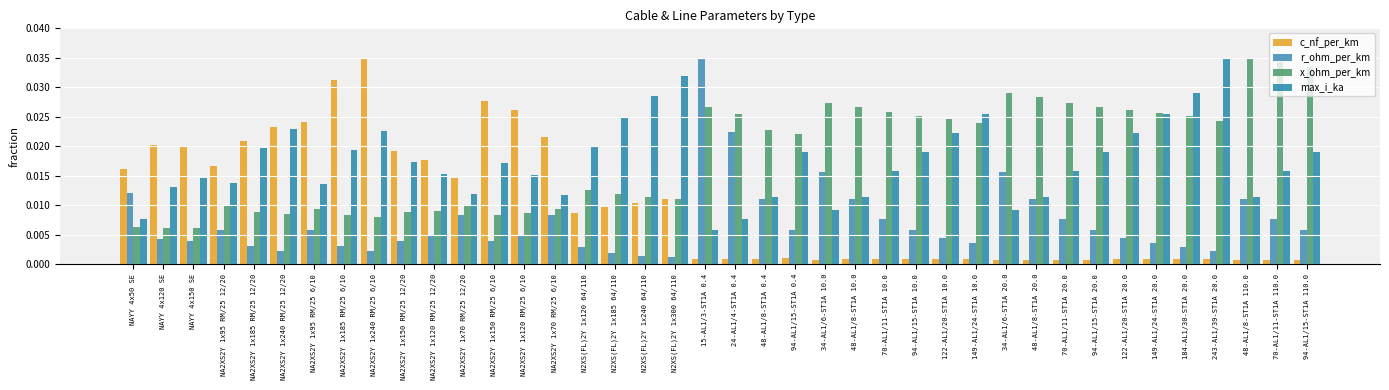

What is the sum of all r_ohm_per_km values?

0.3